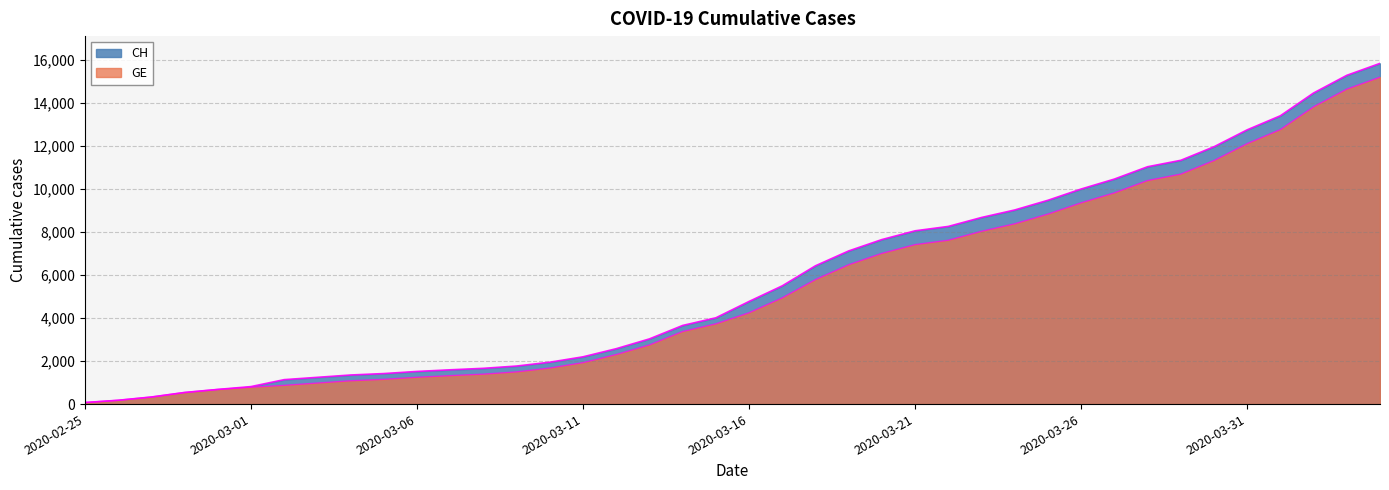

What is the sum of all CH values?

233368